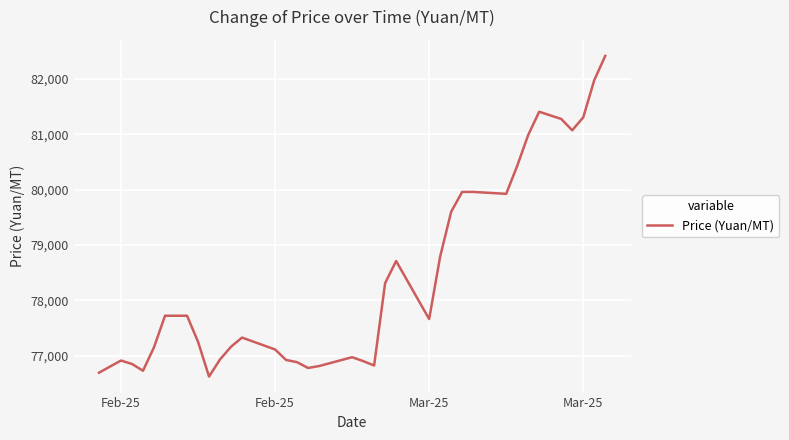

What is the sum of all values?

2824040.0